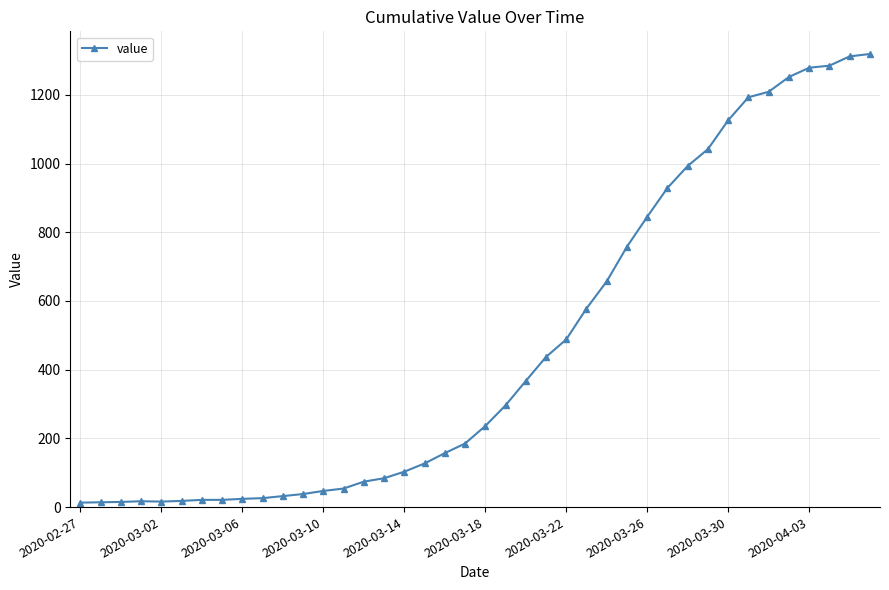

What is the maximum value shown in the chart?

1319